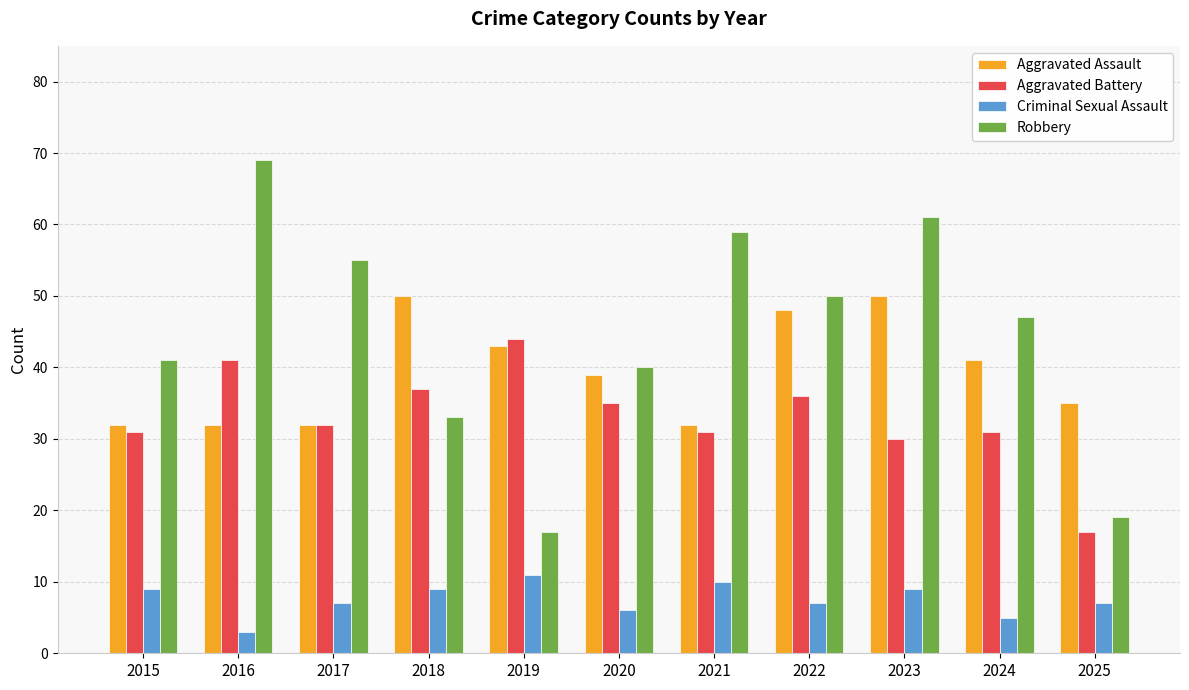

True or false: Aggravated Assault has a value of 46 at 2015.

False